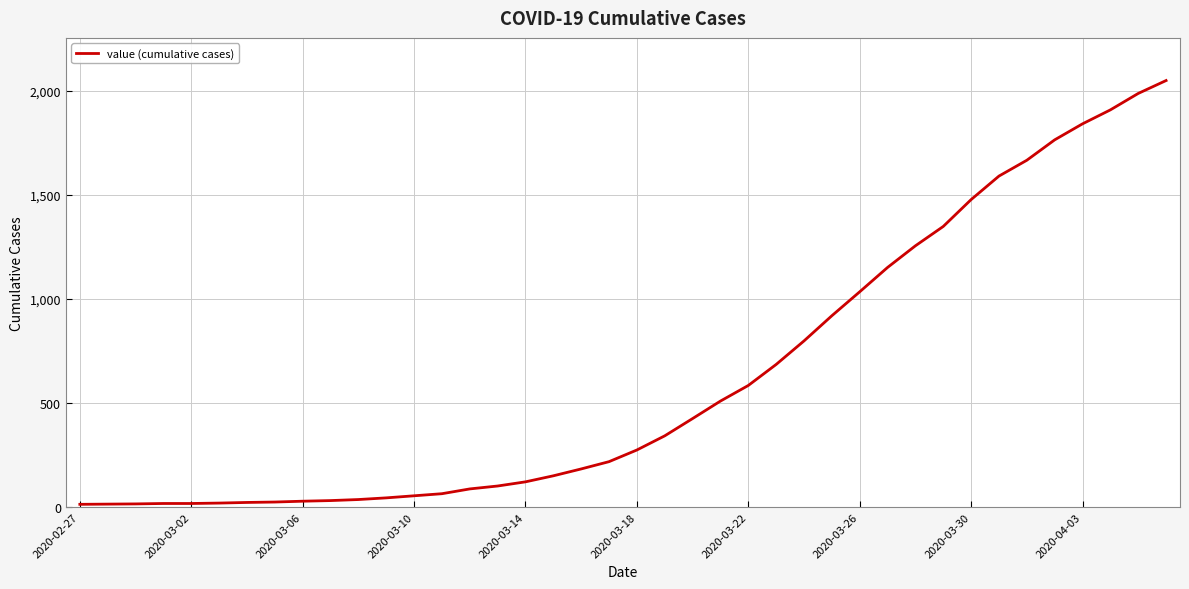

How many lines are shown in the chart?

1